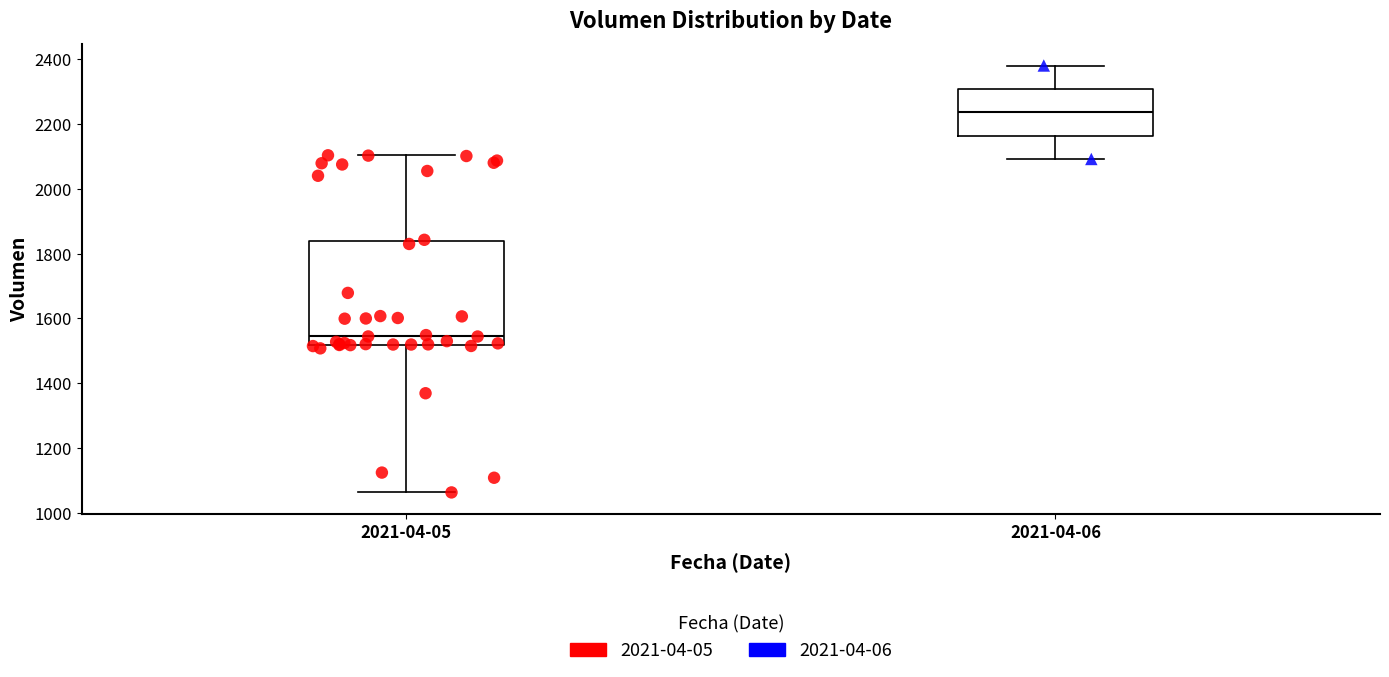

Where is the lower edge of the box for 2021-04-06 on the y-axis? The values are not printed on the chart, so give them approximately, as read against the axis.

2160